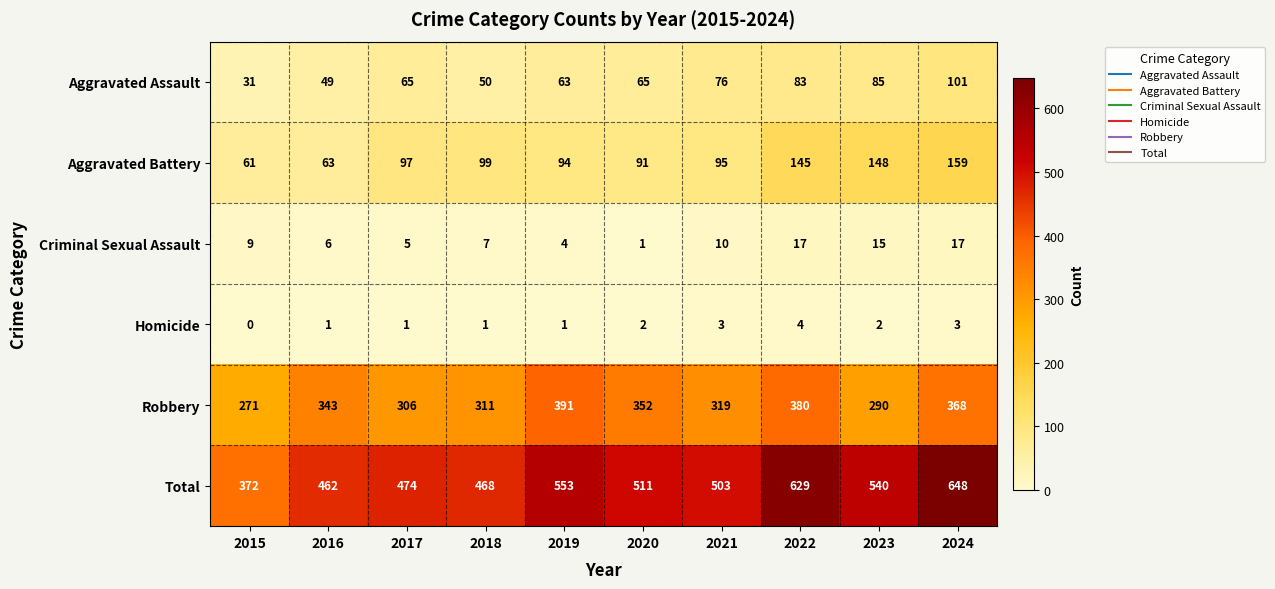

What is the difference between the maximum and second lowest values in the Homicide series?

3